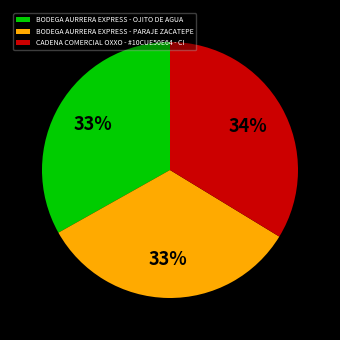

Which has a higher value, BODEGA AURRERA EXPRESS - PARAJE ZACATEPE or CADENA COMERCIAL OXXO - #10CUE50E64 - CI?

CADENA COMERCIAL OXXO - #10CUE50E64 - CI